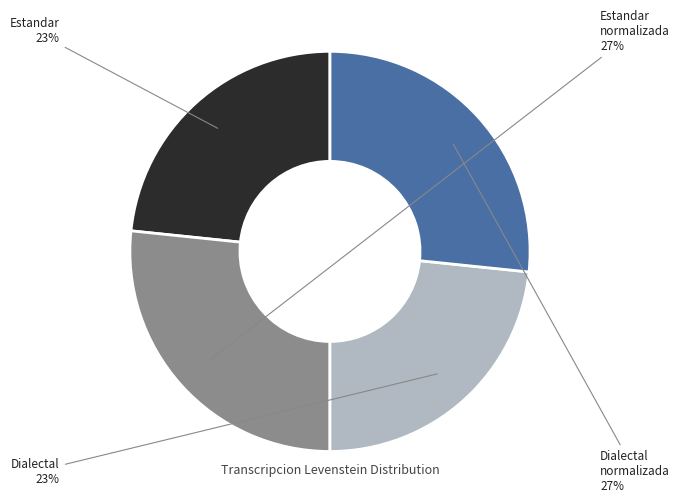

To the nearest percent, what is the average slice percentage?

25%